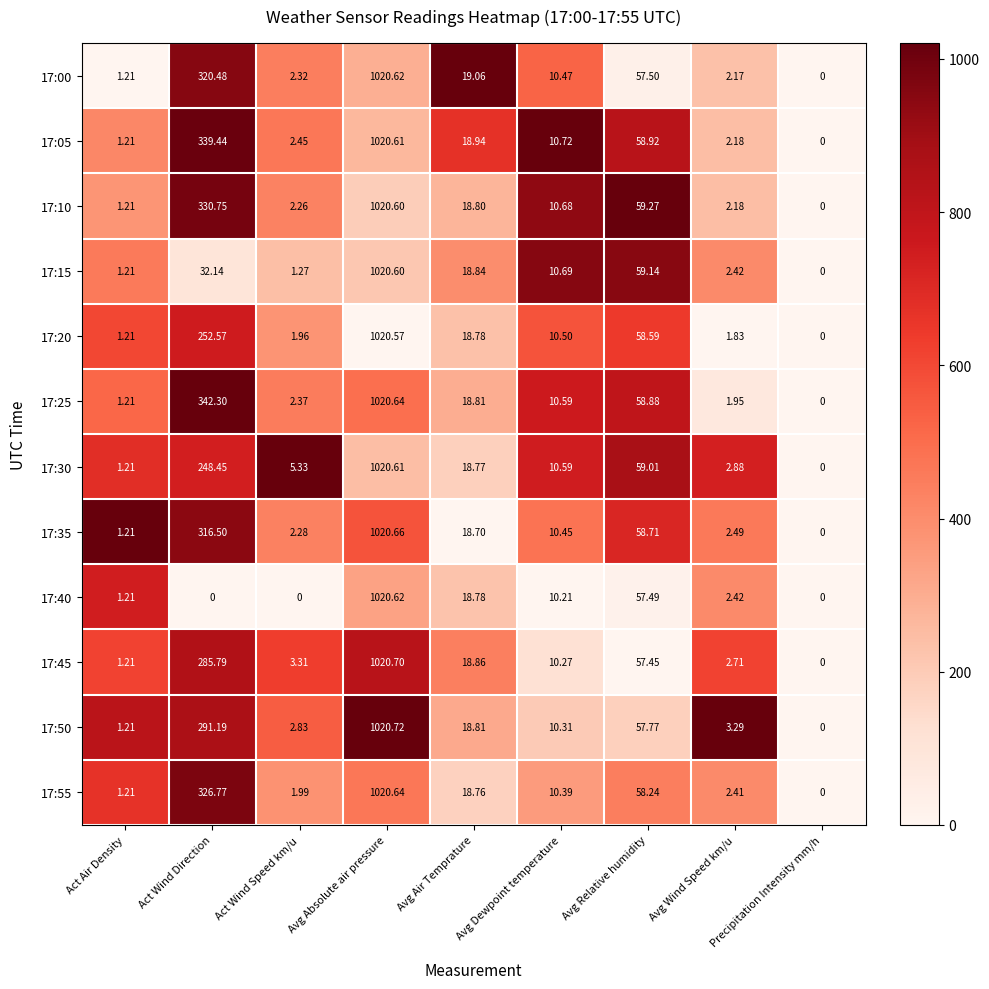

Where does the 17:20 series first go above 10?

Act Wind Direction